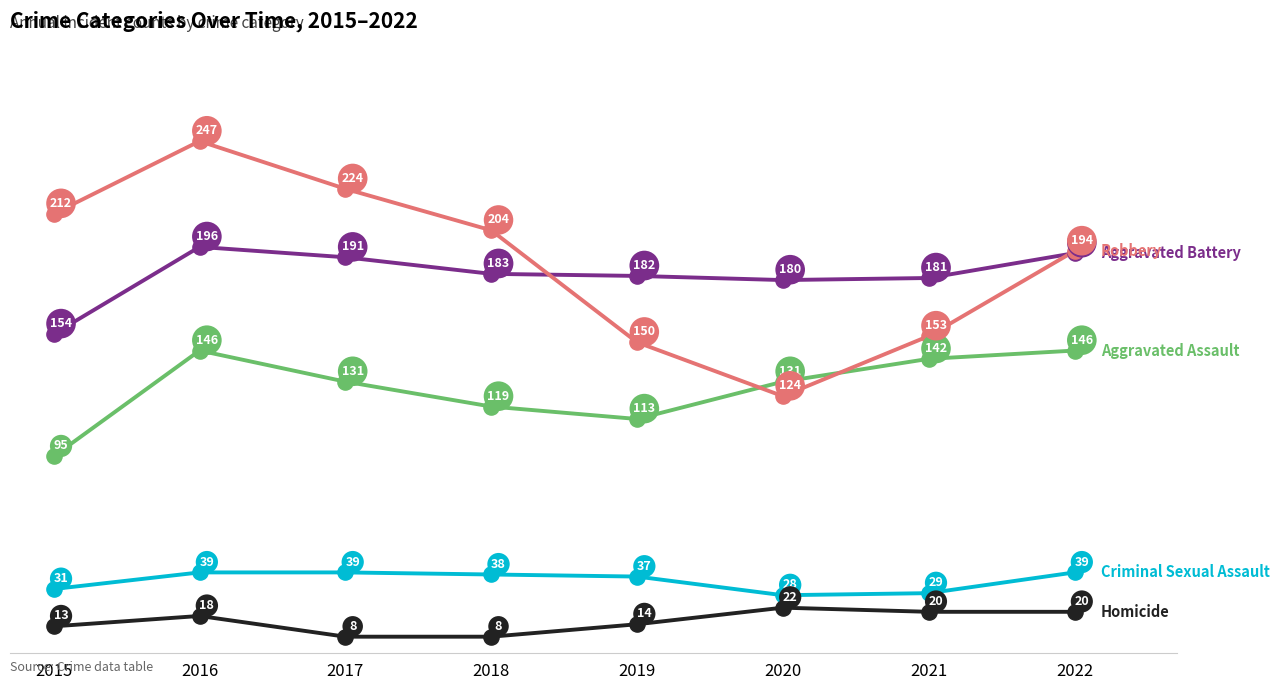

What is the total value across all series at 2021?

525